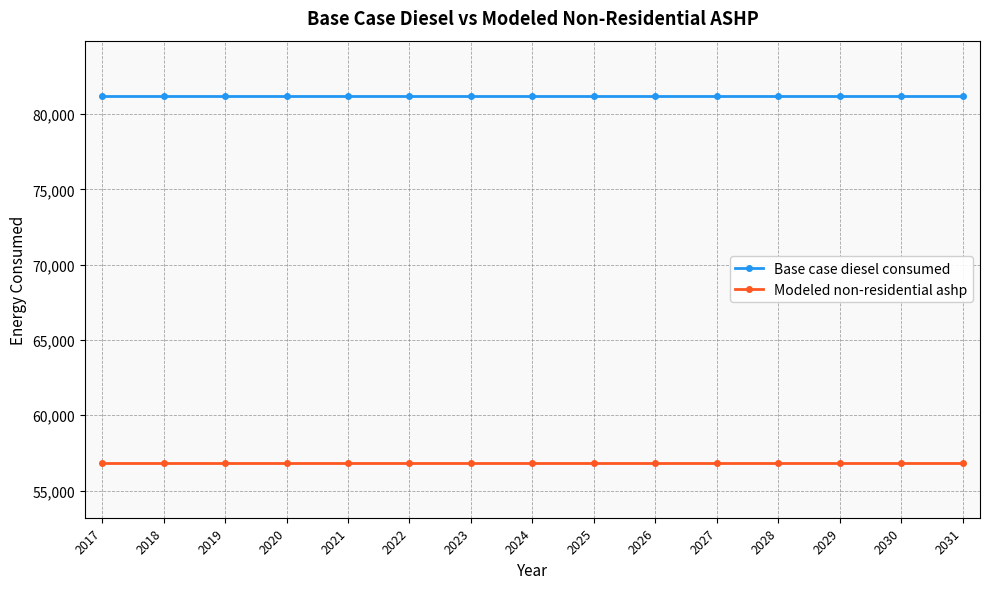

What is the value of the Base case diesel consumed point at the 3rd from the left?

81218.3